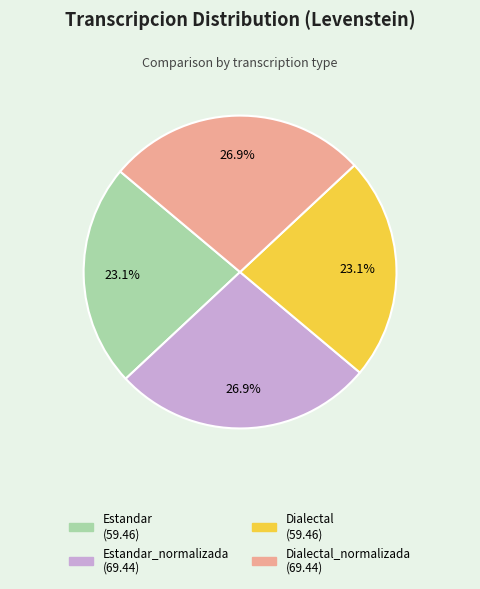

Does any single category account for the majority?

No